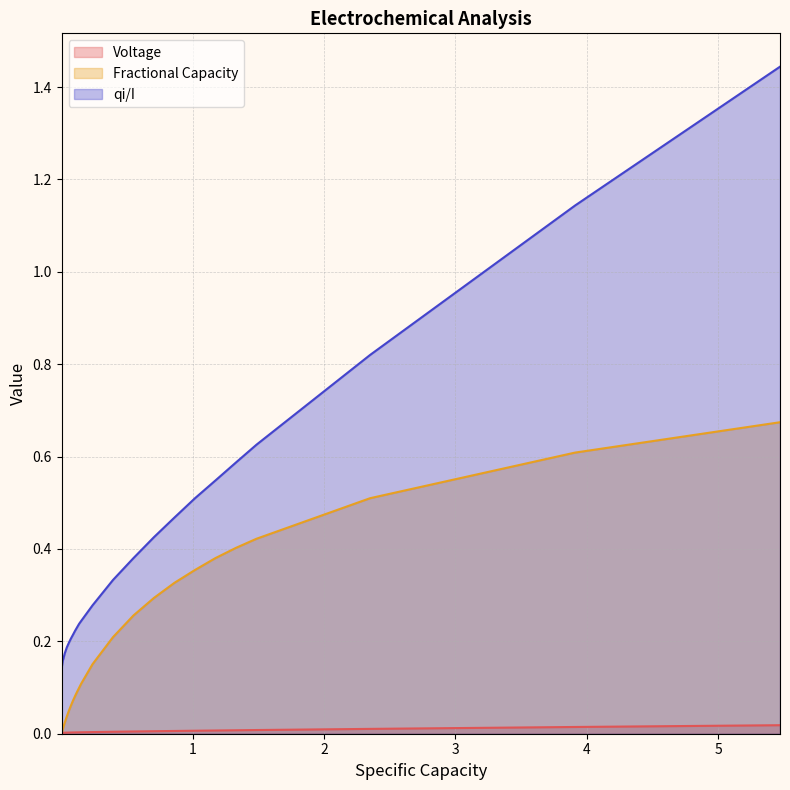

At how many categories does at least one series exceed 0?

40